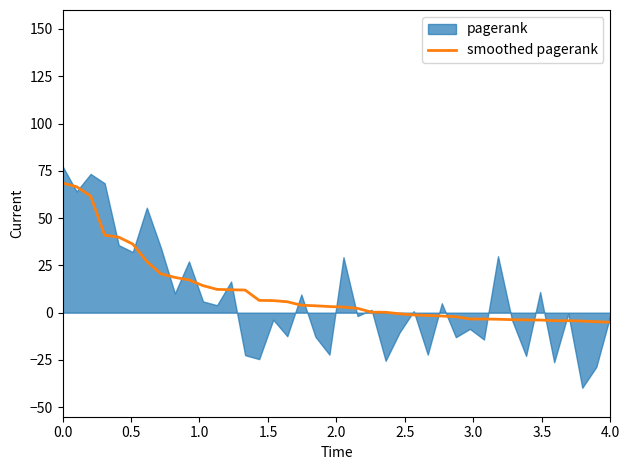

What is the maximum value for smoothed pagerank?

68.5